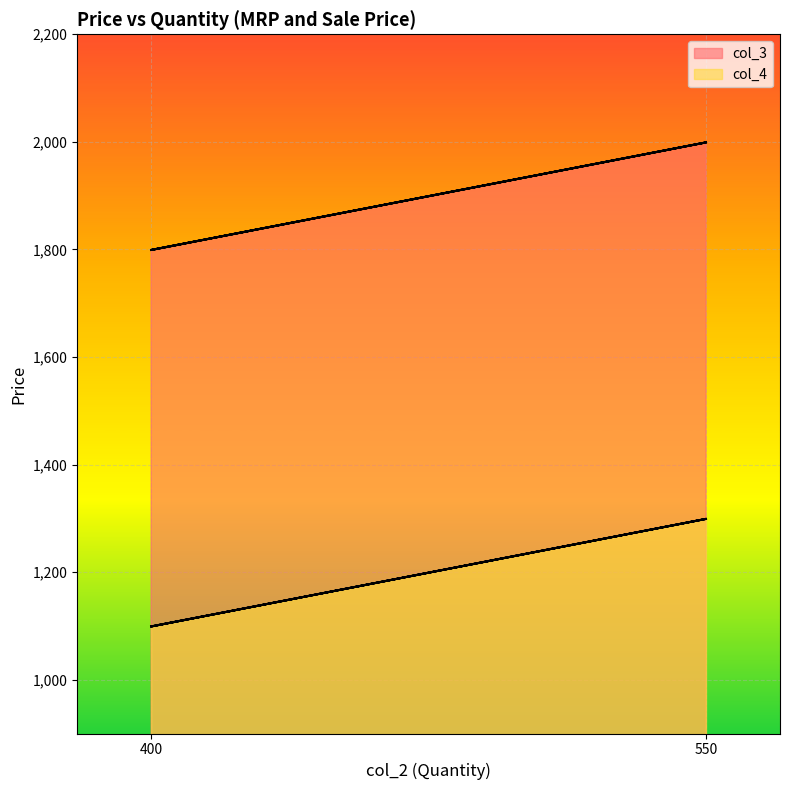

True or false: col_3 and col_4 cross at least once.

False